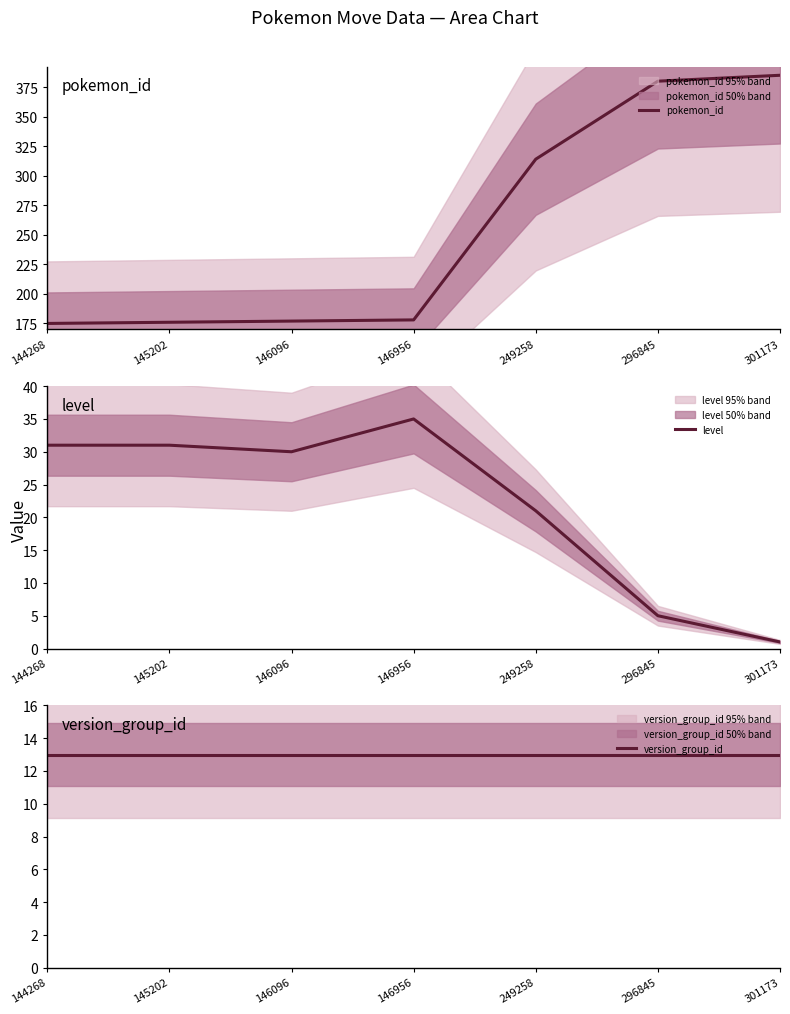

True or false: level and version_group_id intersect in this chart.

True